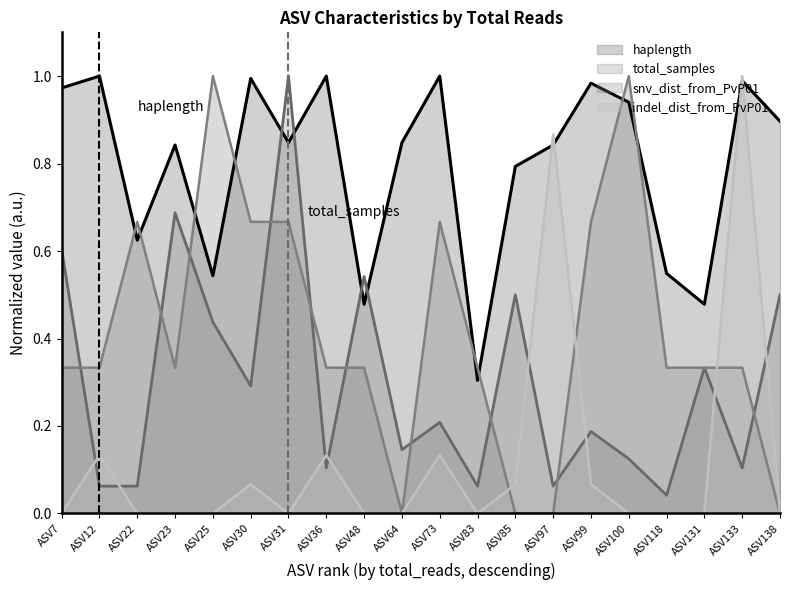

How many interior local valleys does the total_samples series have?

7